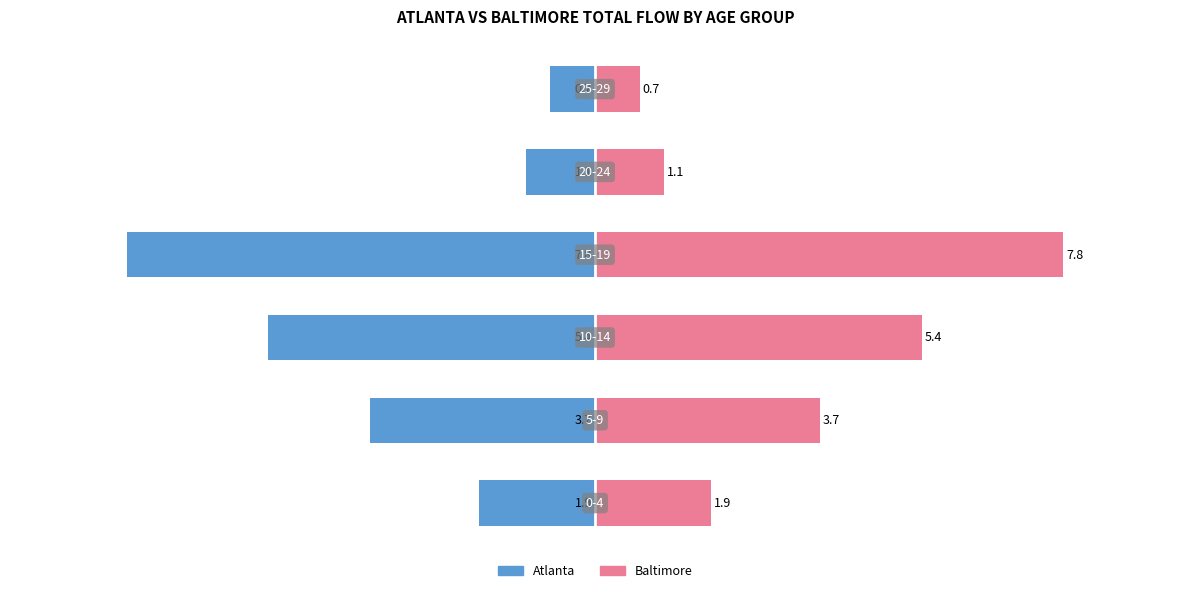

List the series in order of their overall mean, highest first.

Baltimore, Atlanta